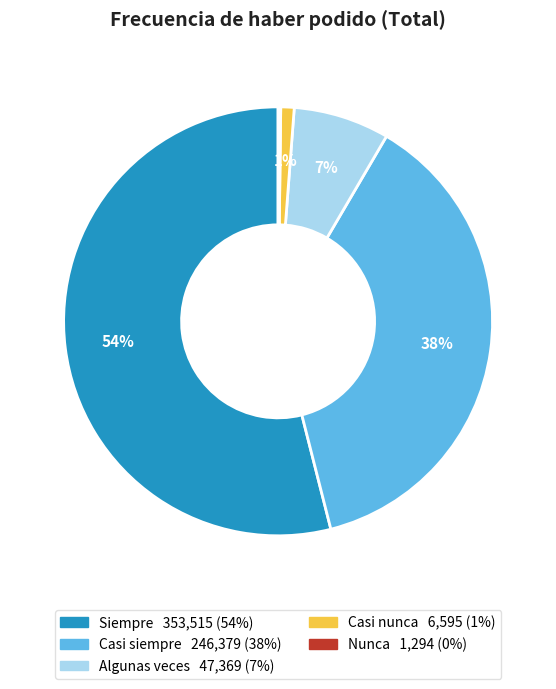

What is the majority slice?

Siempre